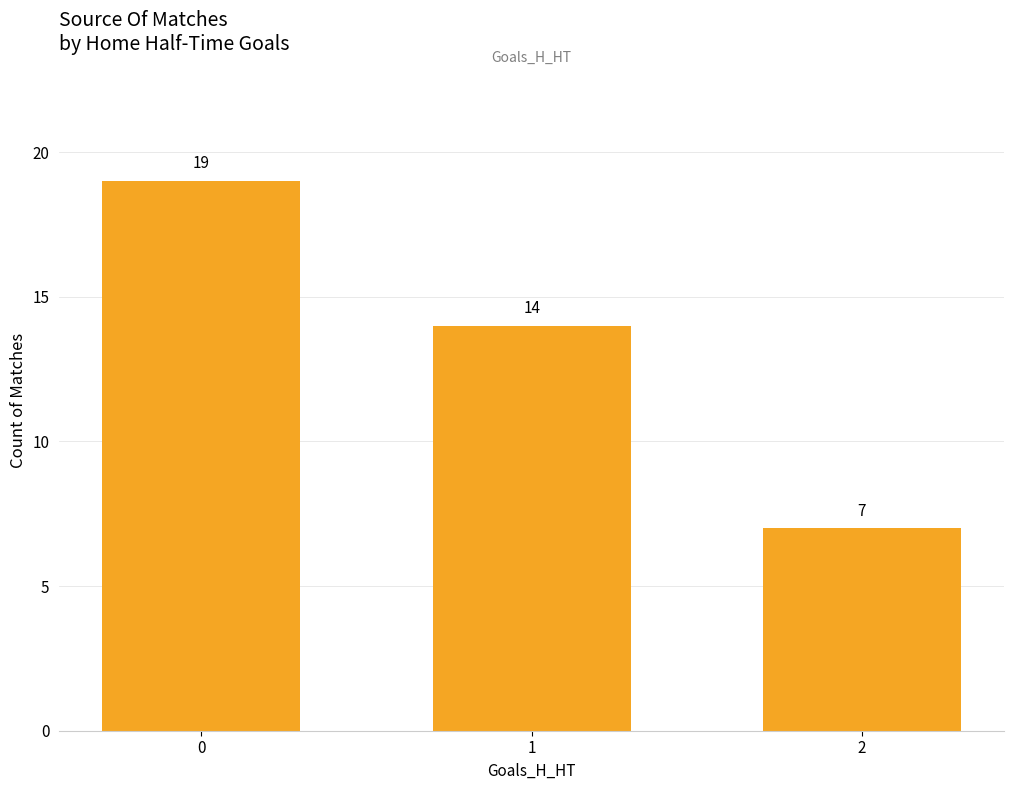

How many series are shown in this chart?

1